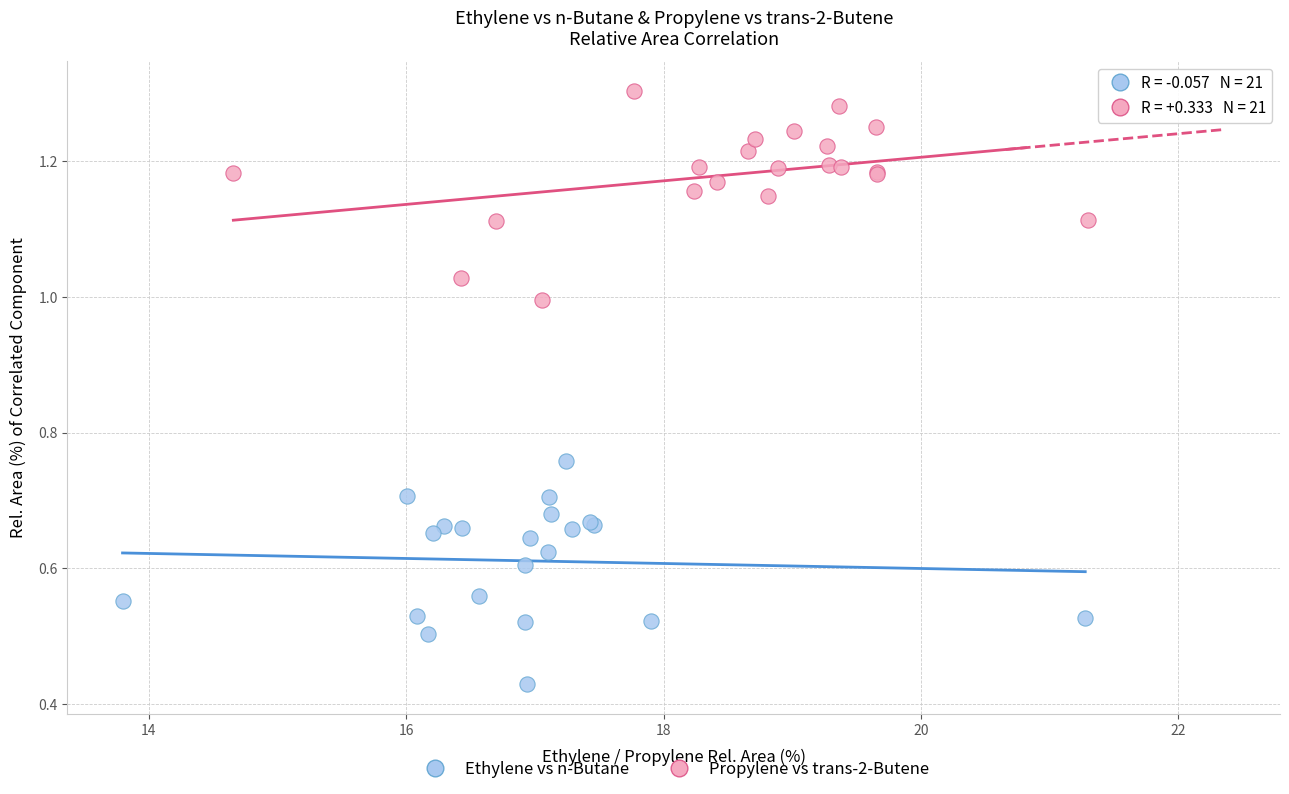

Which series contains the lowest Y value?

Ethylene vs n-Butane